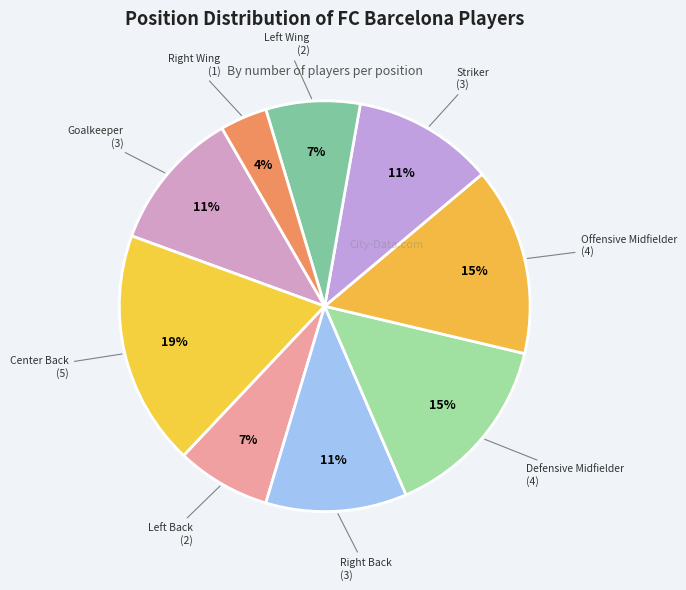

How many slices are in this pie chart?

9